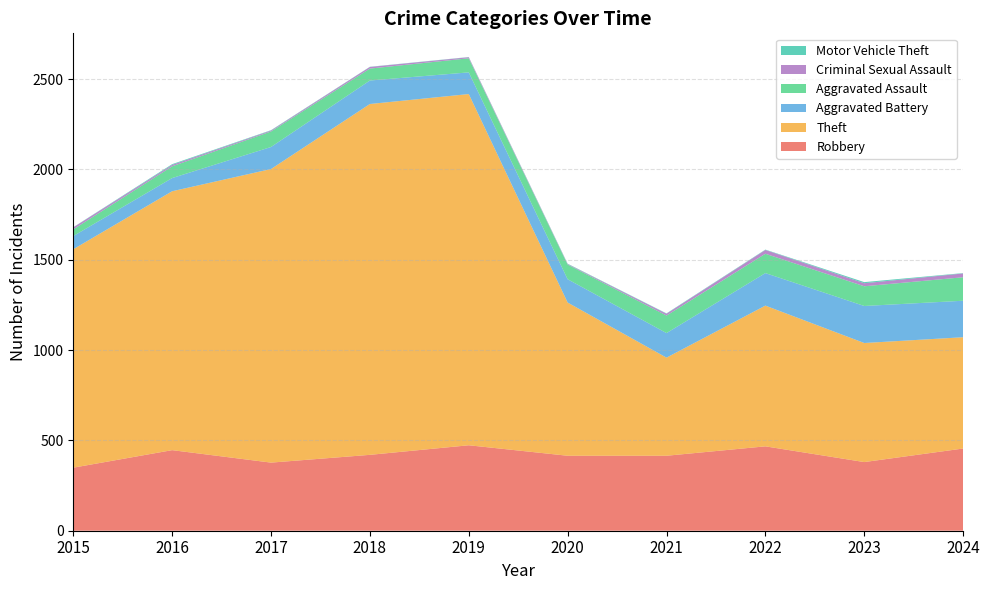

Reading left to right, what are all the values shown in this chart?

Robbery: 349	446	377	420	473	415	415	467	380	455
Theft: 1209	1433	1625	1942	1944	848	543	779	659	616
Aggravated Battery: 73	73	122	130	120	129	136	180	205	202
Aggravated Assault: 37	65	86	66	78	81	97	107	109	130
Criminal Sexual Assault: 11	8	5	9	6	3	10	21	17	21
Motor Vehicle Theft: 1	4	2	1	1	2	2	2	6	2